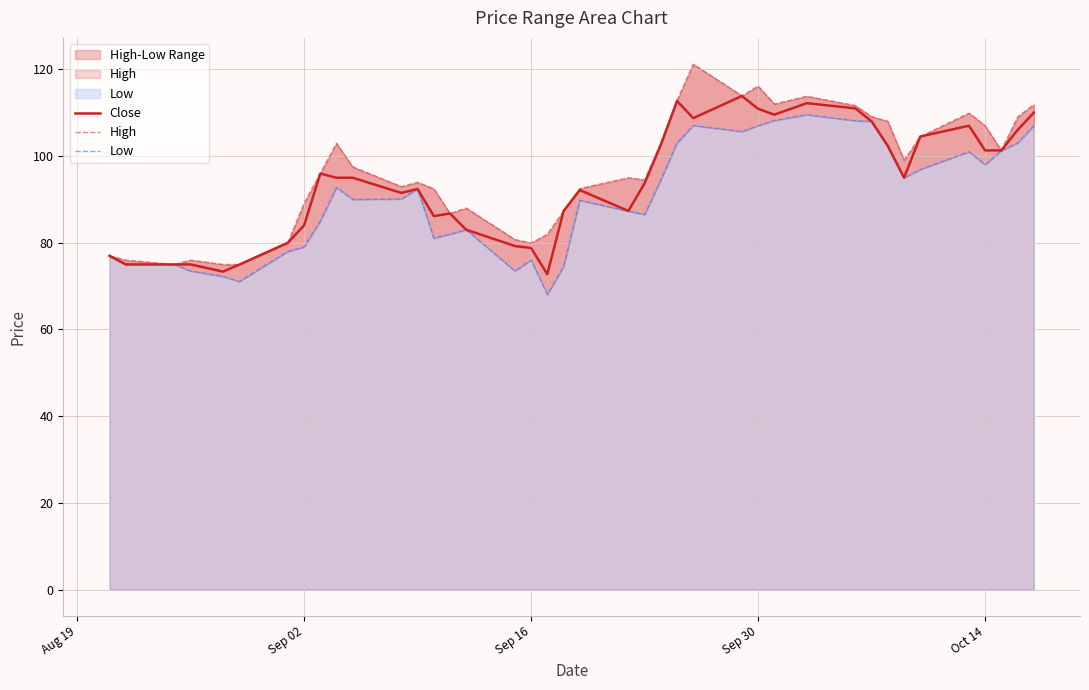

What is the maximum value for Close?

113.8